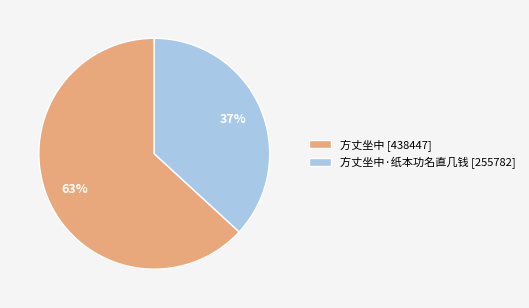

Rank the categories by value from highest to lowest.

方丈坐中 [438447], 方丈坐中·纸本功名直几钱 [255782]